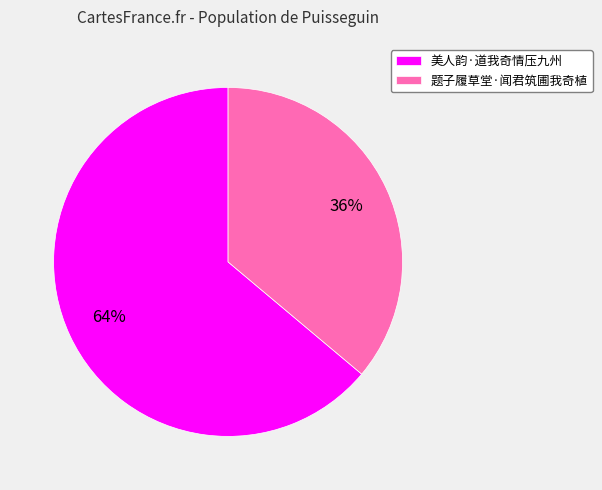

The 美人韵·道我奇情压九州 slice represents 64% of the pie. True or false?

True